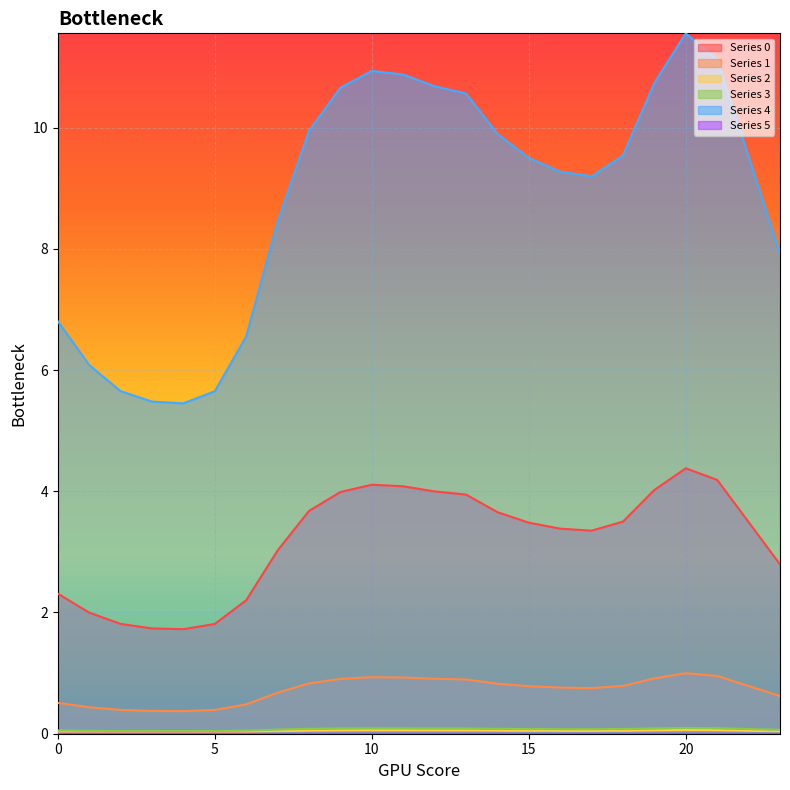

True or false: 1 and 2 cross at least once.

False